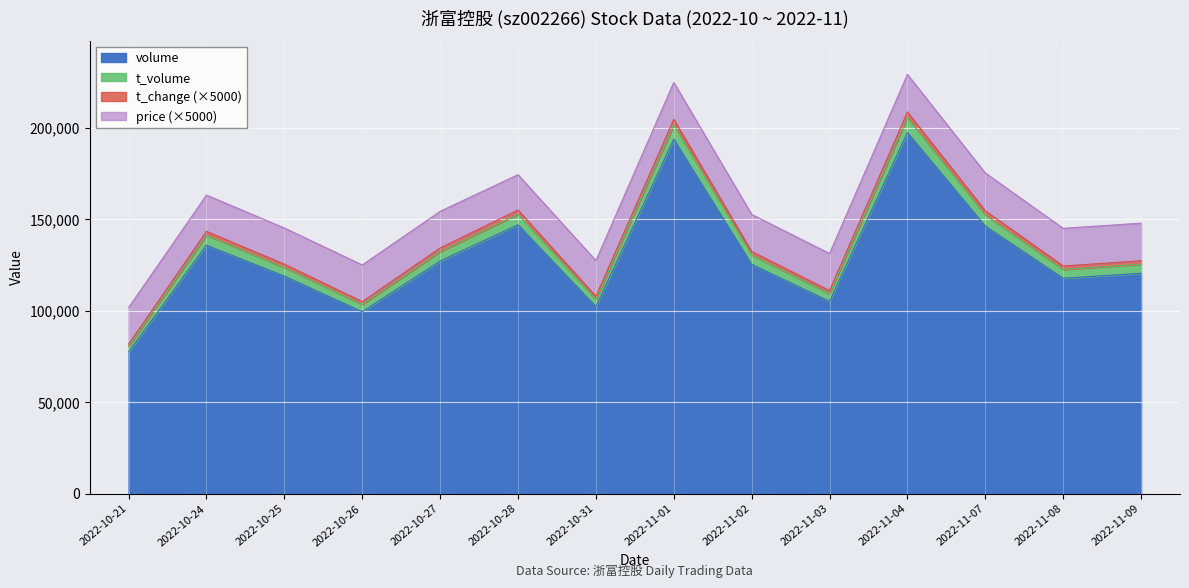

True or false: volume and t_change cross at least once.

False